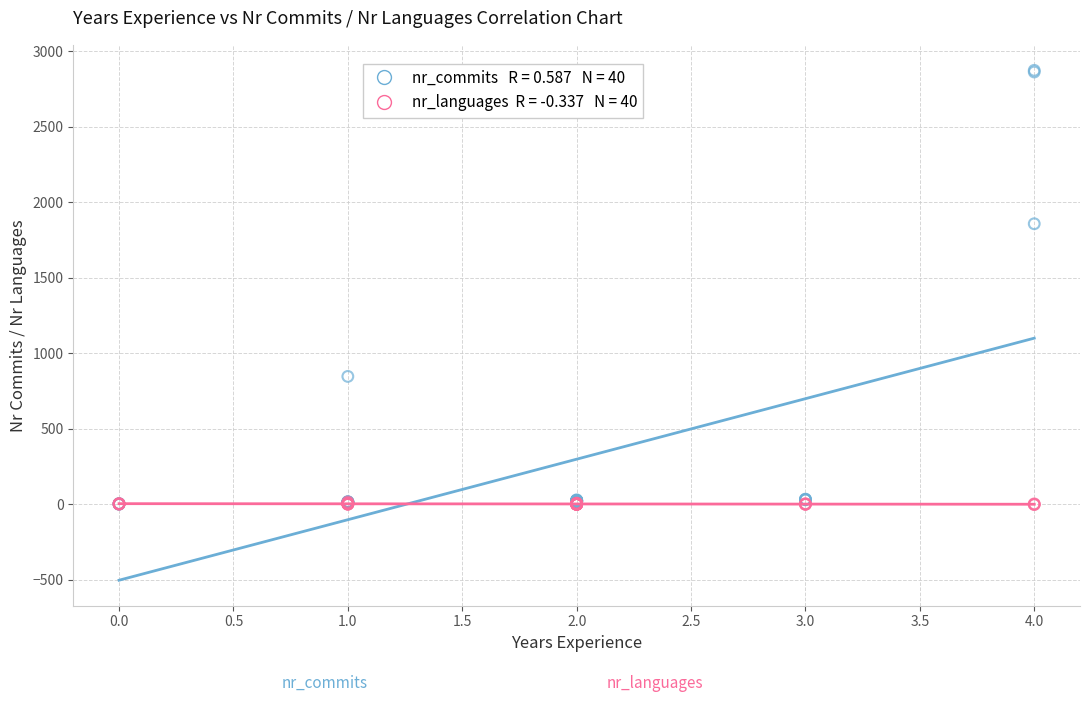

Across all series, what Y value is closest to 1437?

1859